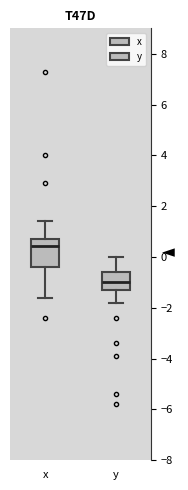

Reading left to right, transcribe this box plot: for each box, give where its median line is, the range the box spans, and where its two whiskers end, as read against the y-axis. The values are not printed on the chart, so give them approximately, as read against the axis.

x: median 0.4, box -0.4 to 0.8, whiskers -1.6 to 1.4
y: median -1.0, box -1.2 to -0.6, whiskers -1.8 to 0.0